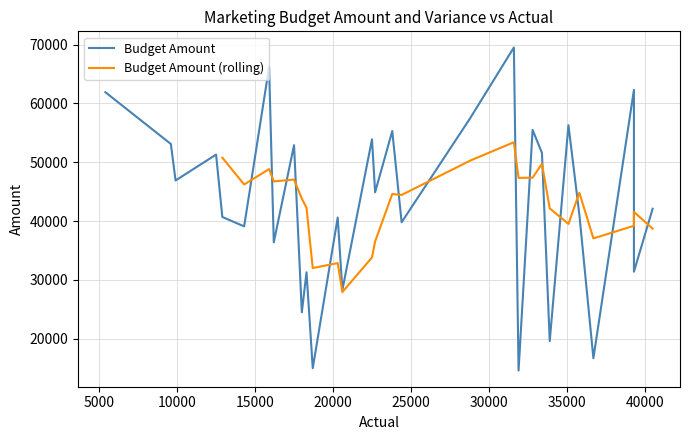

What is the sum of all Budget Amount values?

1300300